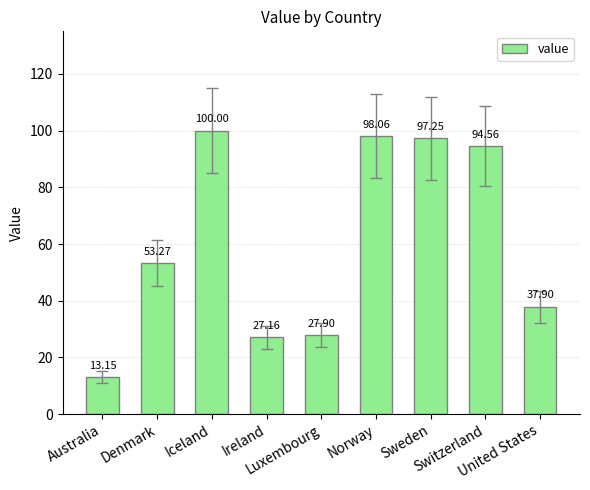

What value does the data have at Sweden?

97.3